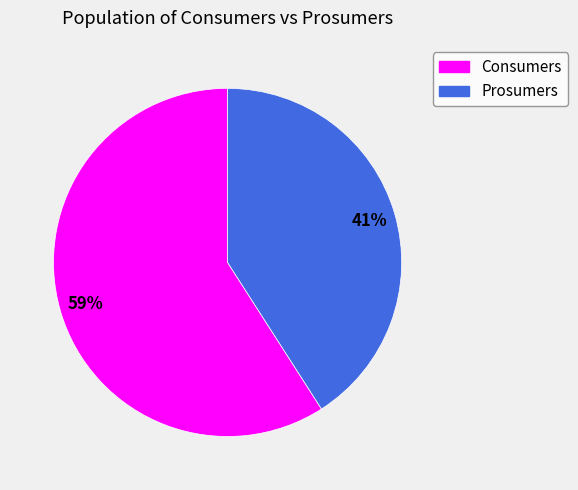

Rank the categories by value from lowest to highest.

Prosumers, Consumers